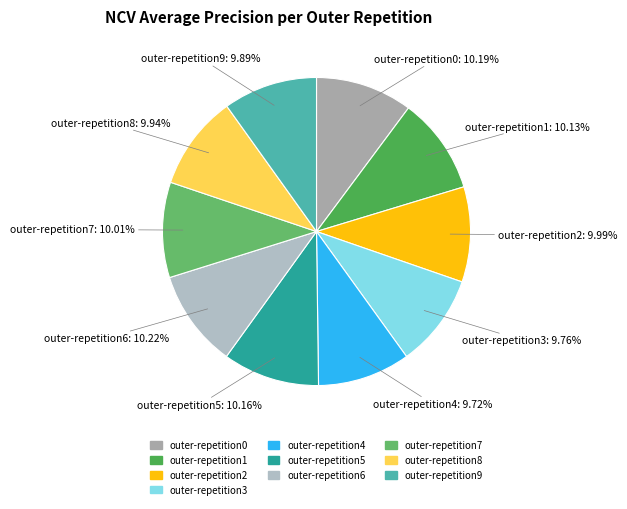

How many segments does this pie chart have?

10